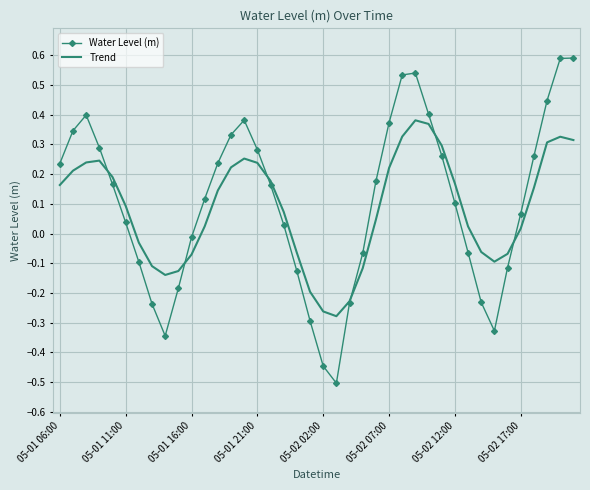

What is the minimum value shown in the chart?

-0.5